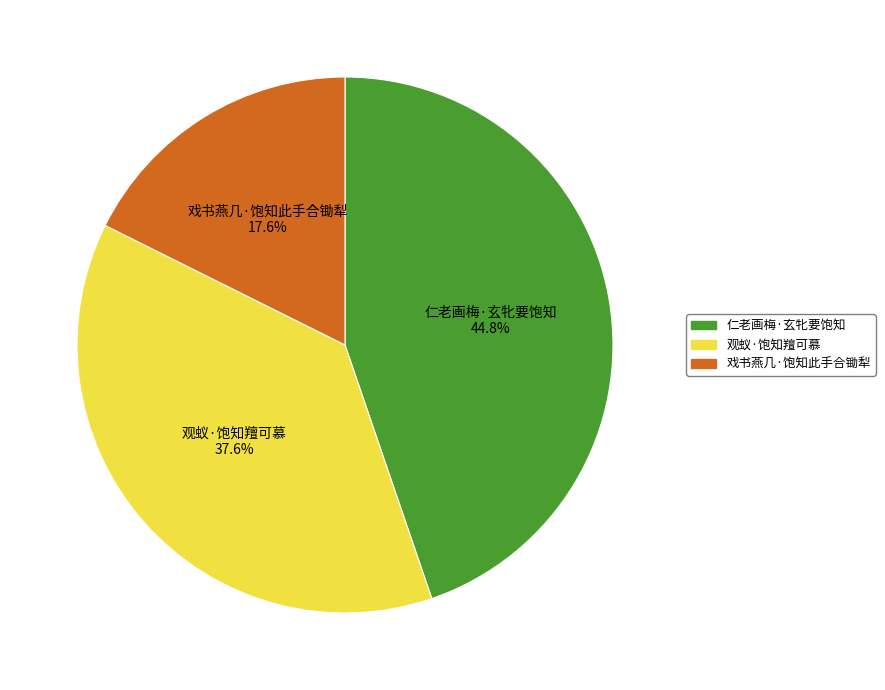

What is the largest slice in the pie chart?

仁老画梅·玄牝要饱知